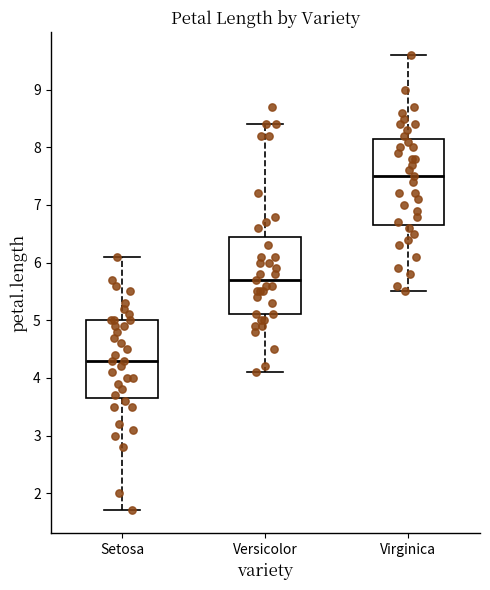

Reading left to right, read every box against the y-axis: the position of its median line, the range the box covers, and the ends of its whiskers. The values are not printed on the chart, so give them approximately, as read against the axis.

Setosa: median 4.3, box 3.7 to 5.0, whiskers 1.7 to 6.1
Versicolor: median 5.7, box 5.1 to 6.5, whiskers 4.1 to 8.4
Virginica: median 7.5, box 6.7 to 8.2, whiskers 5.5 to 9.6